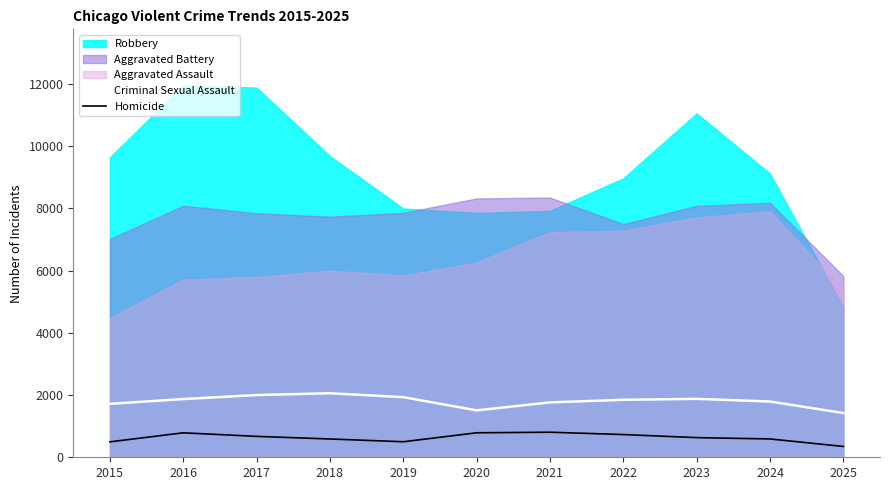

True or false: Homicide has a value of 730 at 2022.

True